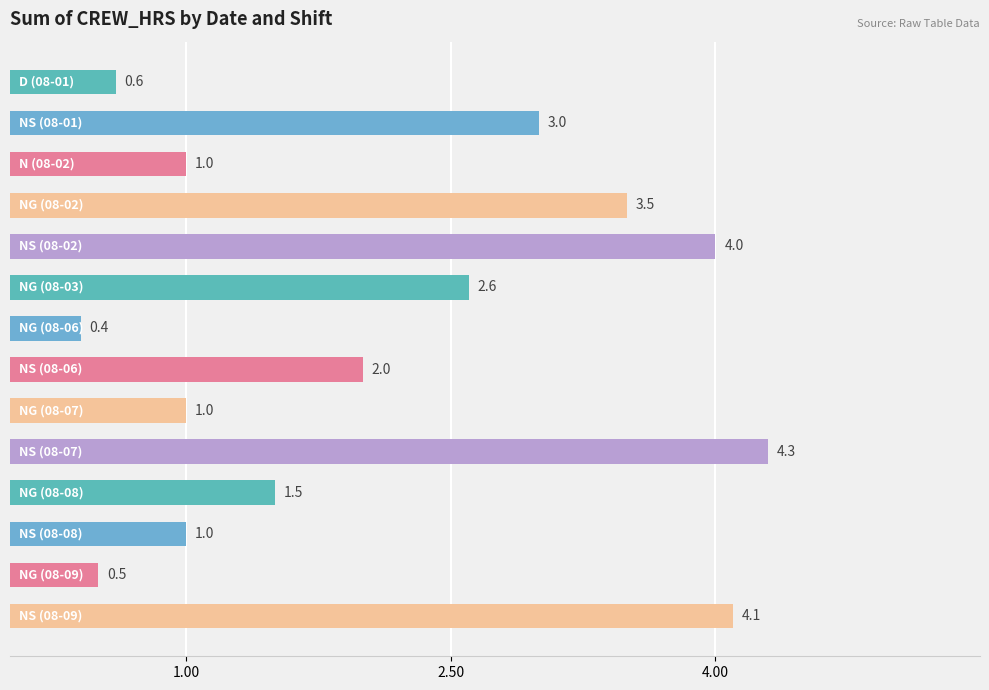

What is the greatest value displayed?

4.3